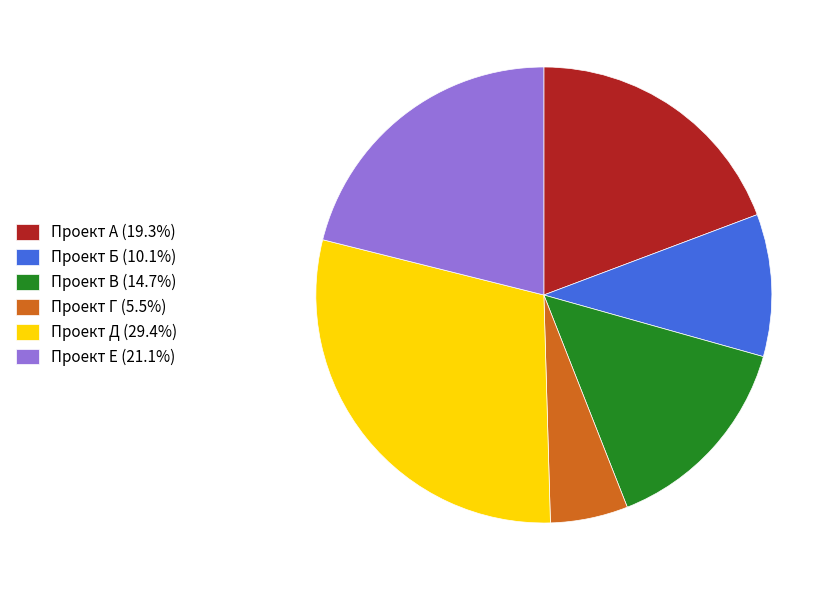

Does any single category account for the majority?

No